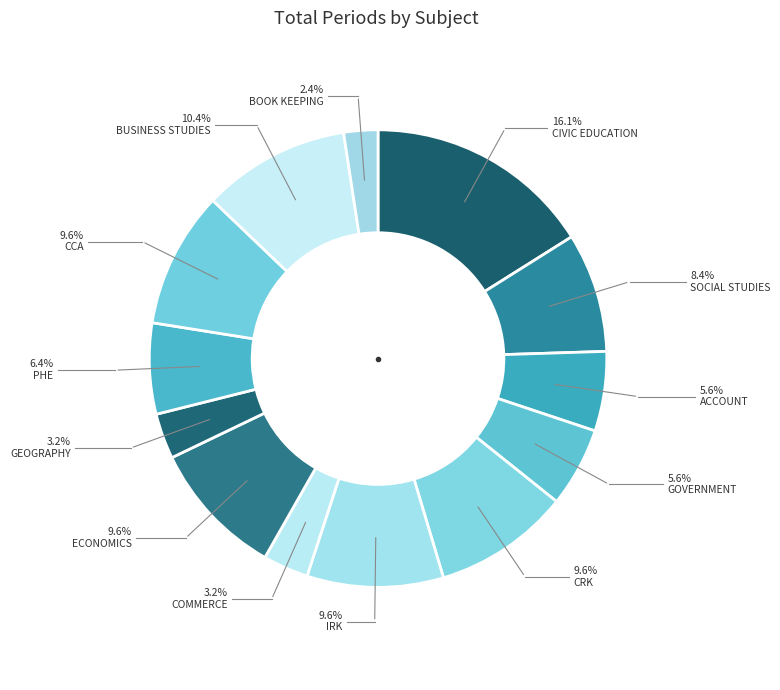

To the nearest percent, what percentage of the pie is ACCOUNT?

6%